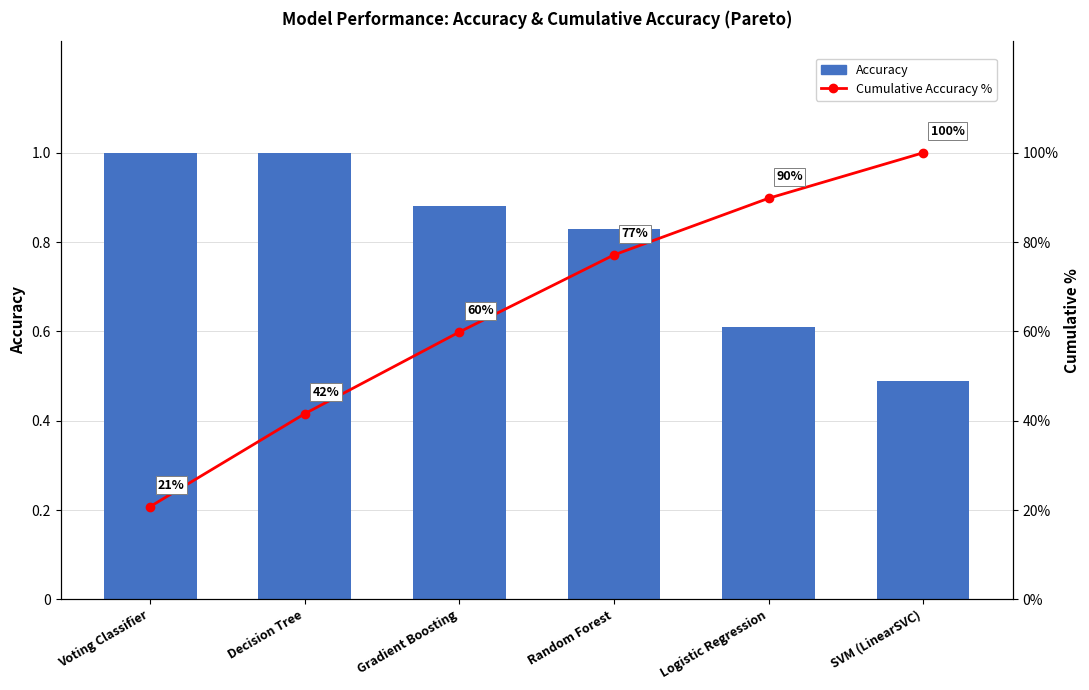

What position from the right is Decision Tree?

5